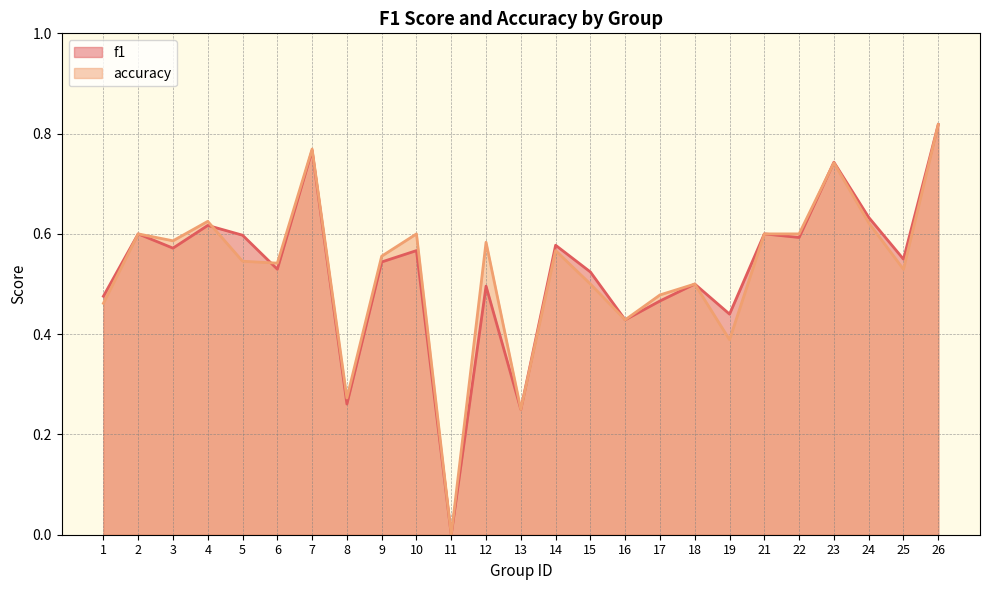

Count the accuracy values in the range 0 to 1.

25